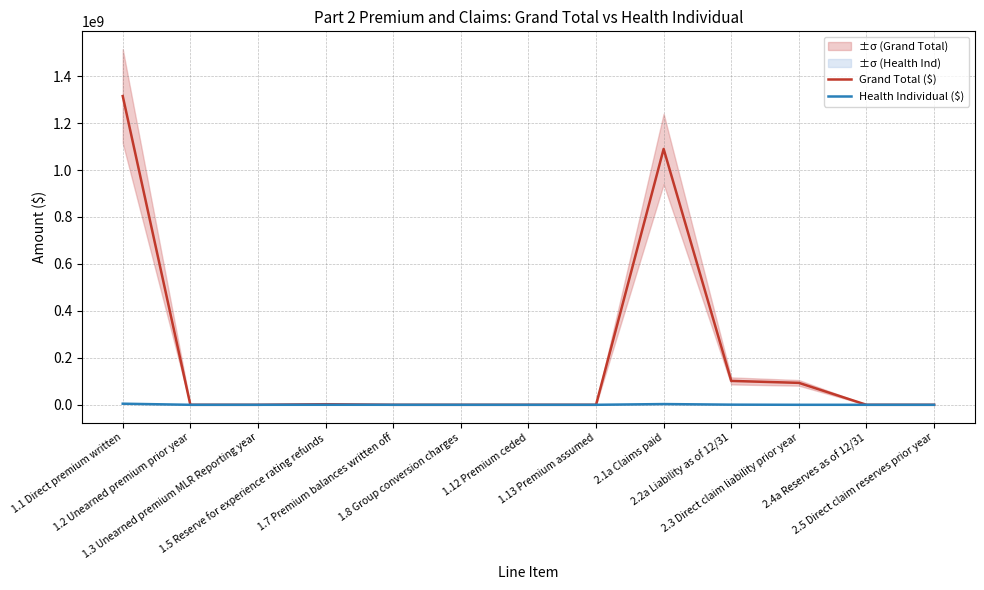

Is it true that Grand Total ($) equals 1089834682 at 2.1a Claims paid?

True